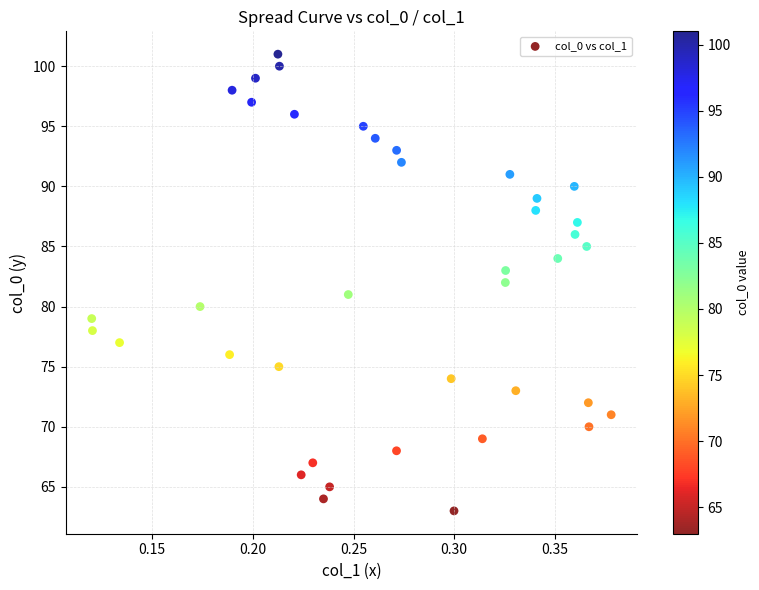

What is the range of Y values (max minus min)?

38